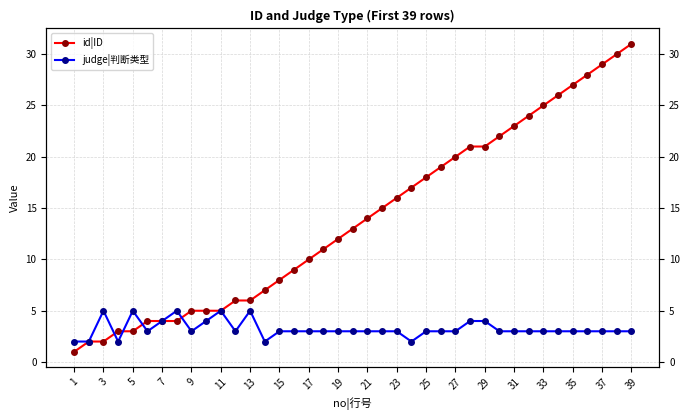

True or false: id|ID and judge|判断类型 cross at least once.

True